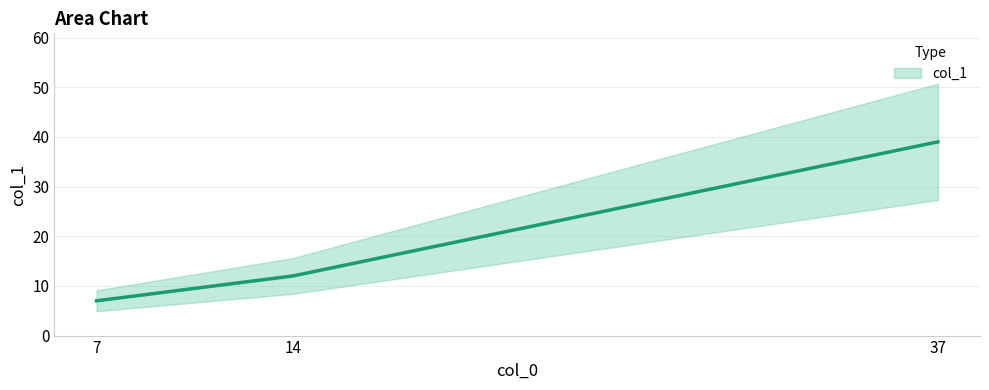

At which label does the data first exceed 12?

37